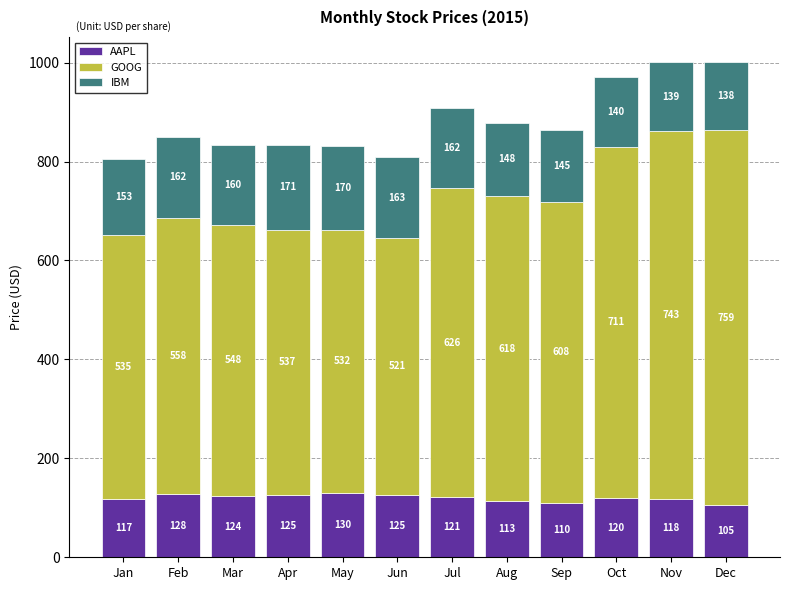

At which category is the sum across all series the highest?

Dec